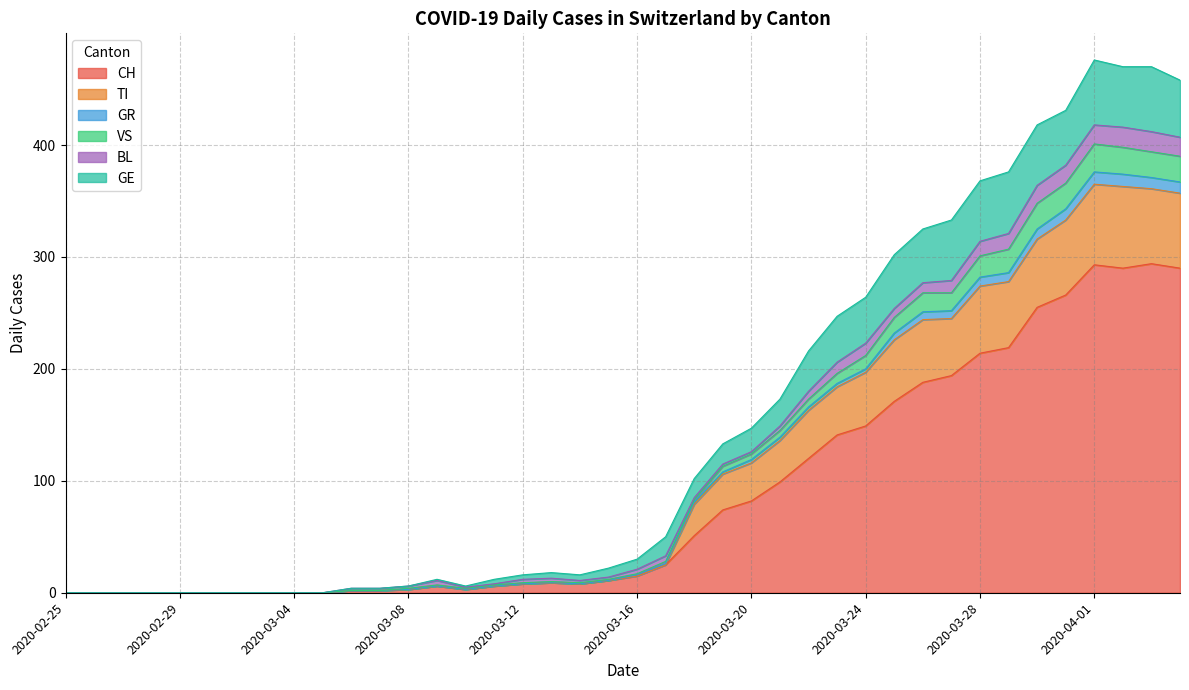

What is the highest value of the CH series?

294